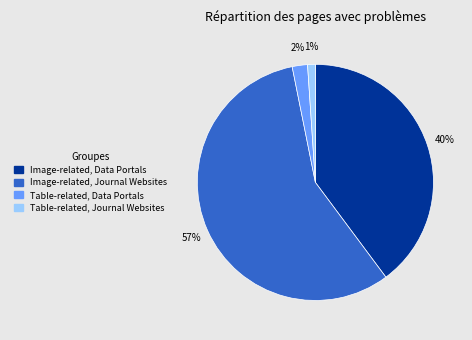

Which category accounts for the majority?

Image-related, Journal Websites